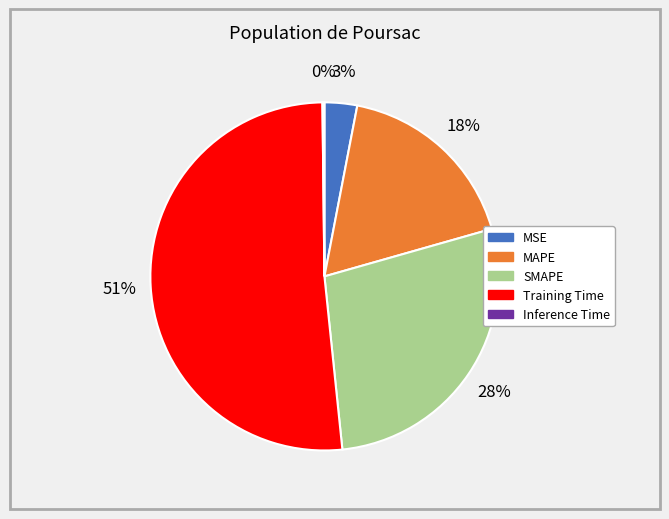

To the nearest percent, what is the combined percentage of MSE and MAPE?

21%